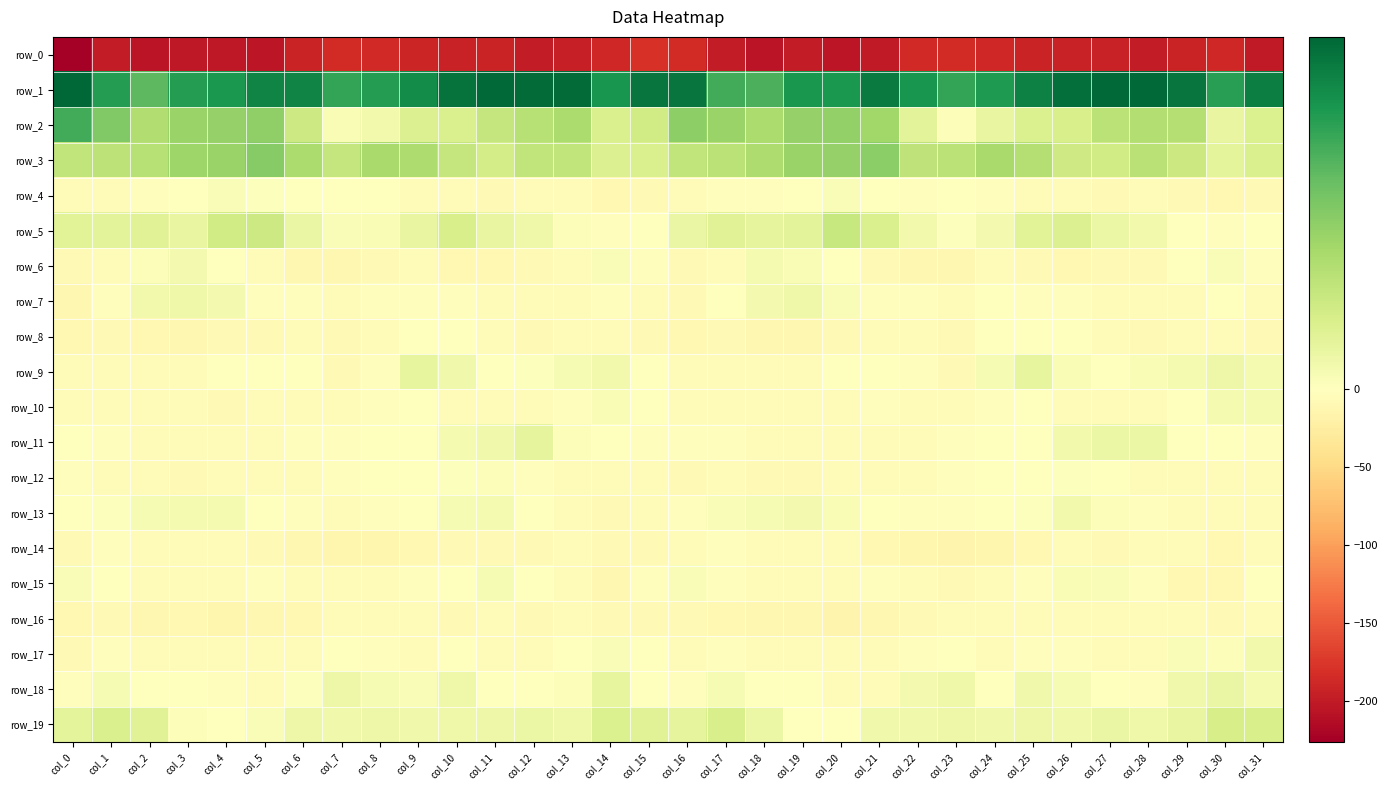

At which label does row_3 reach its peak?

col_5